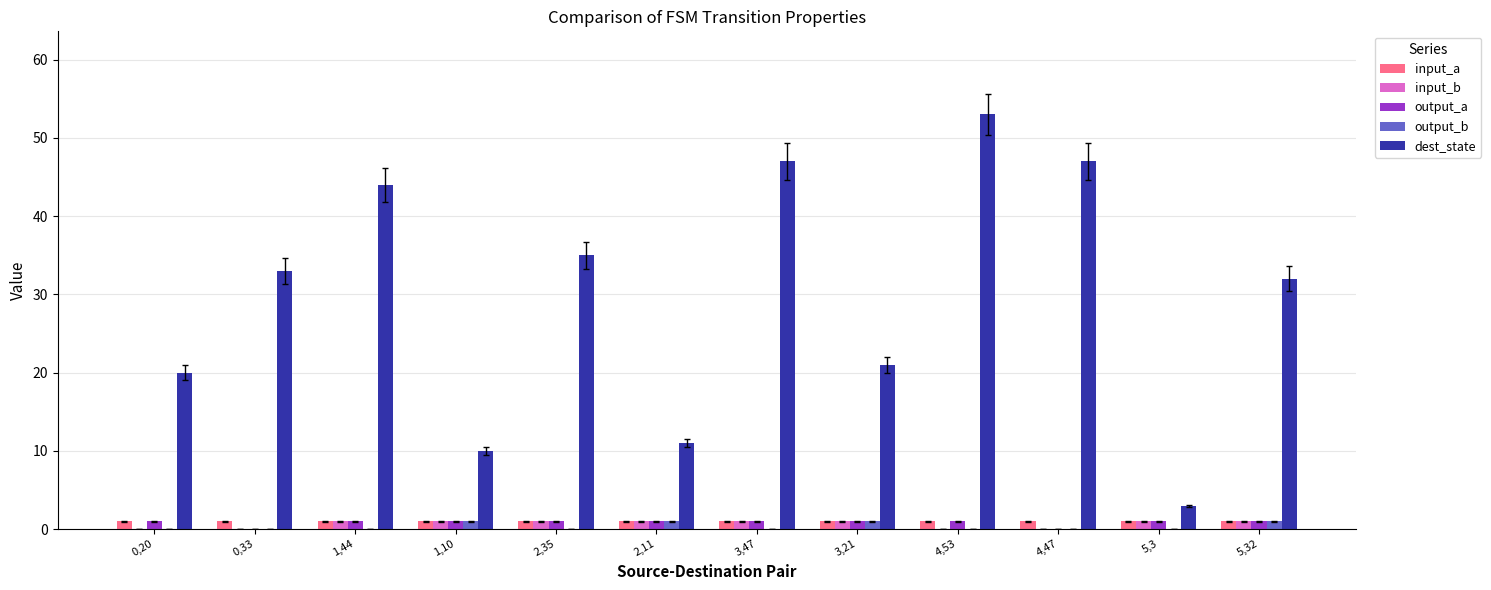

Is it true that output_a equals 1 at 1,44?

True